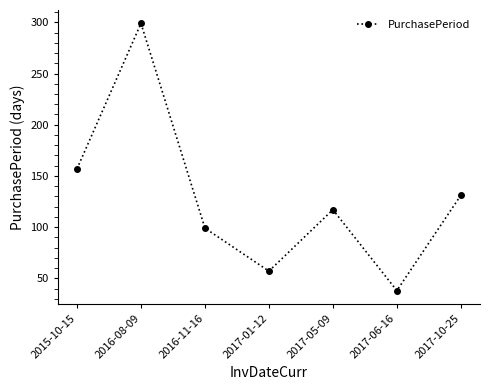

The value at 2016-11-16 is 99. True or false?

True